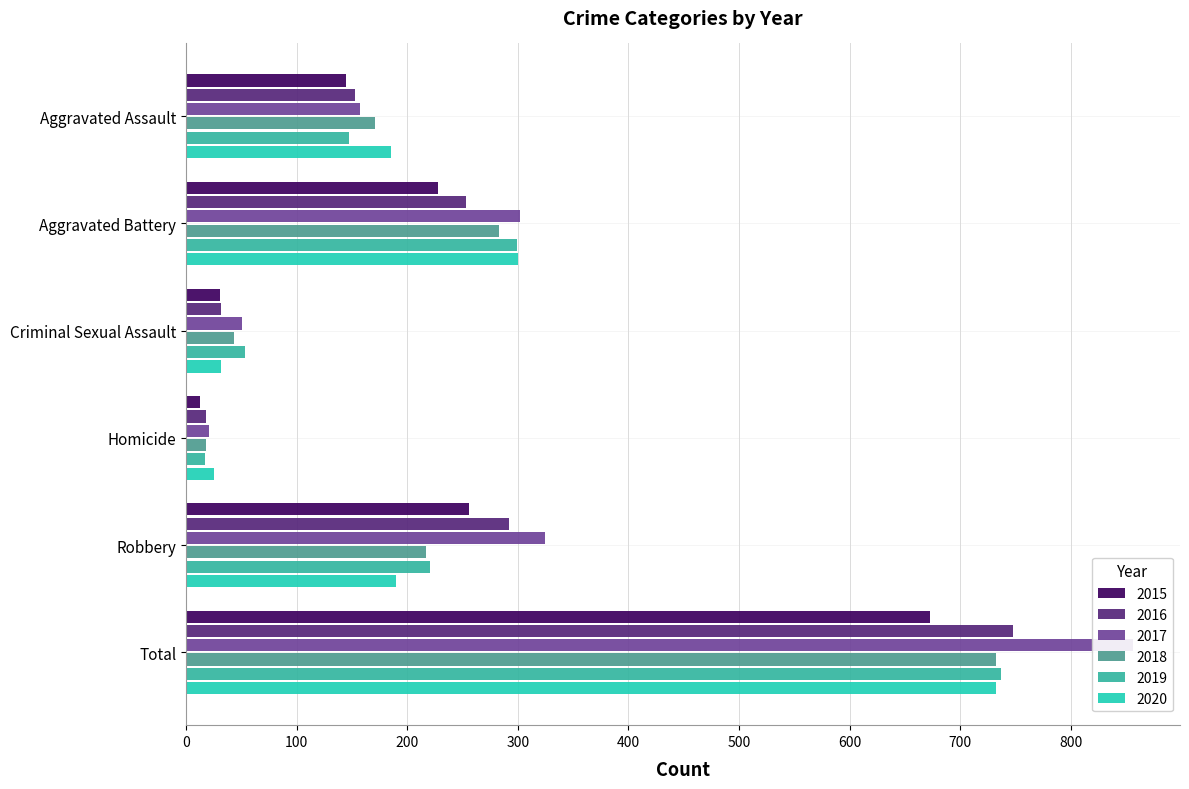

Count the number of categories in the chart.

6